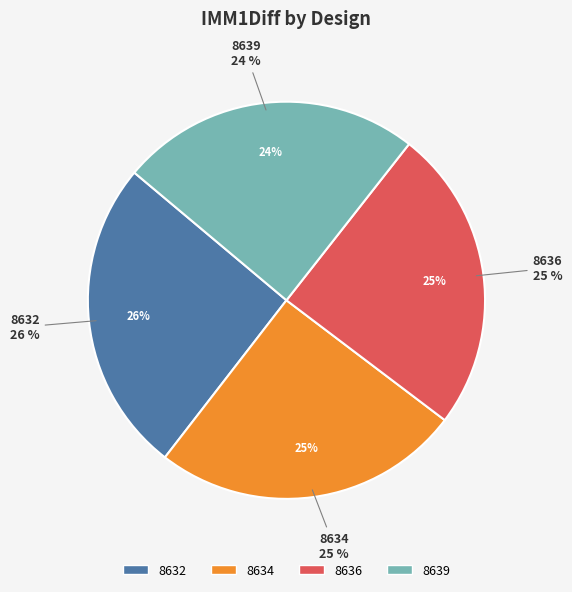

Rank the categories by value from lowest to highest.

8639, 8636, 8634, 8632